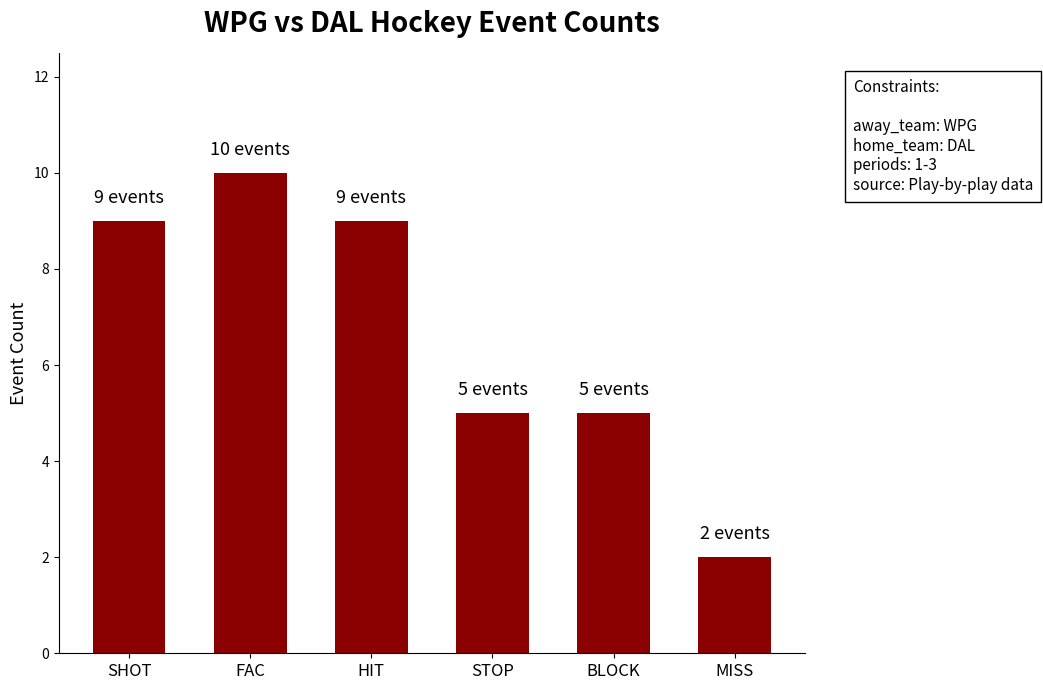

What is the approximate value at FAC?

10